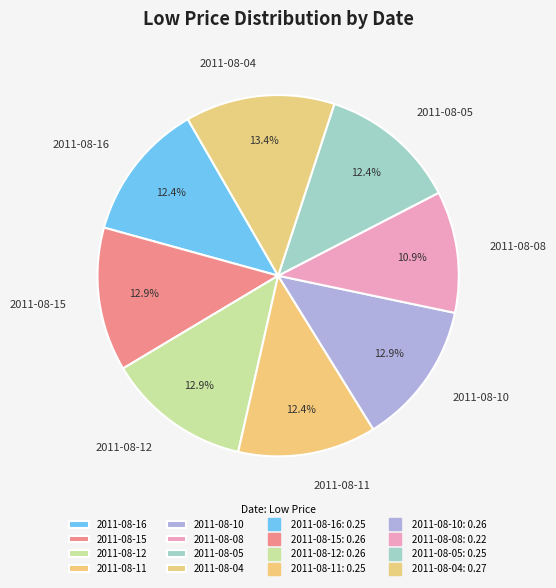

Does 2011-08-05 represent more than half of the total?

No